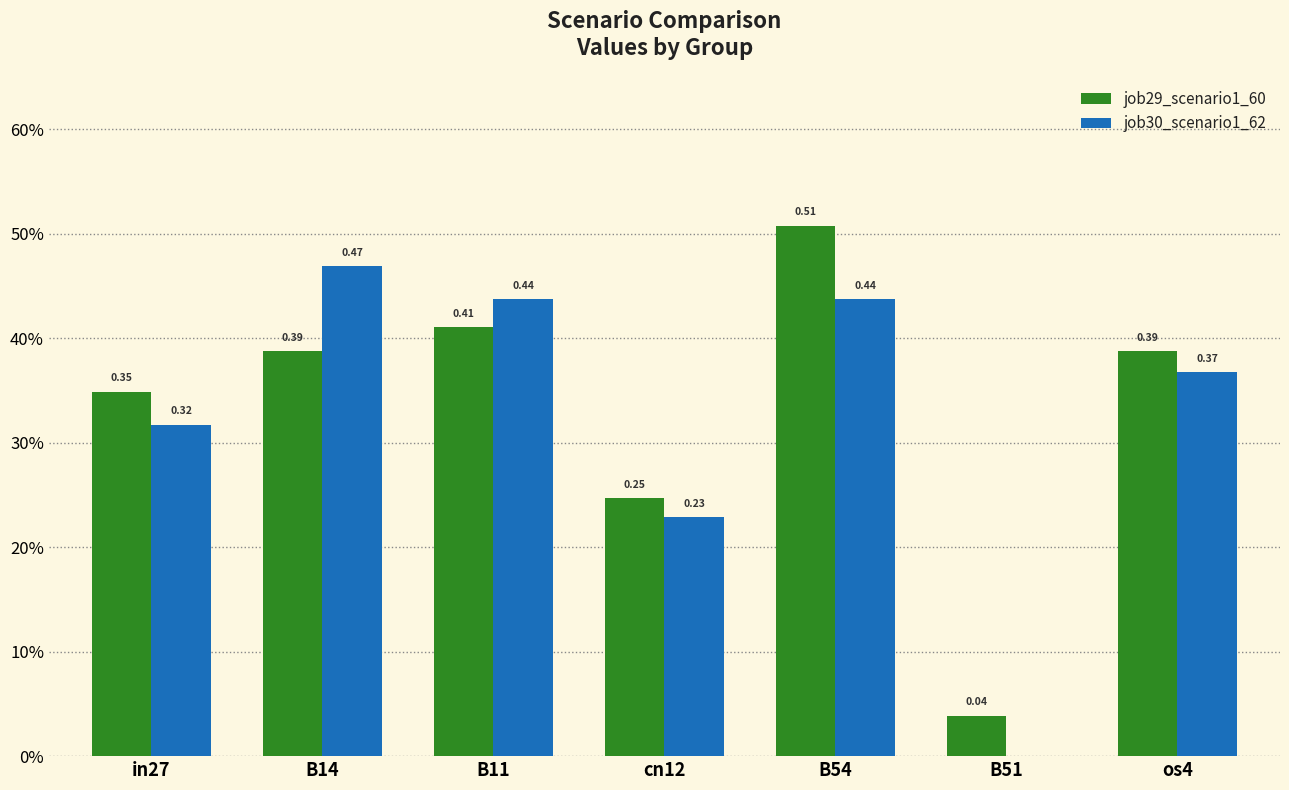

Does the chart contain stacked bars?

No